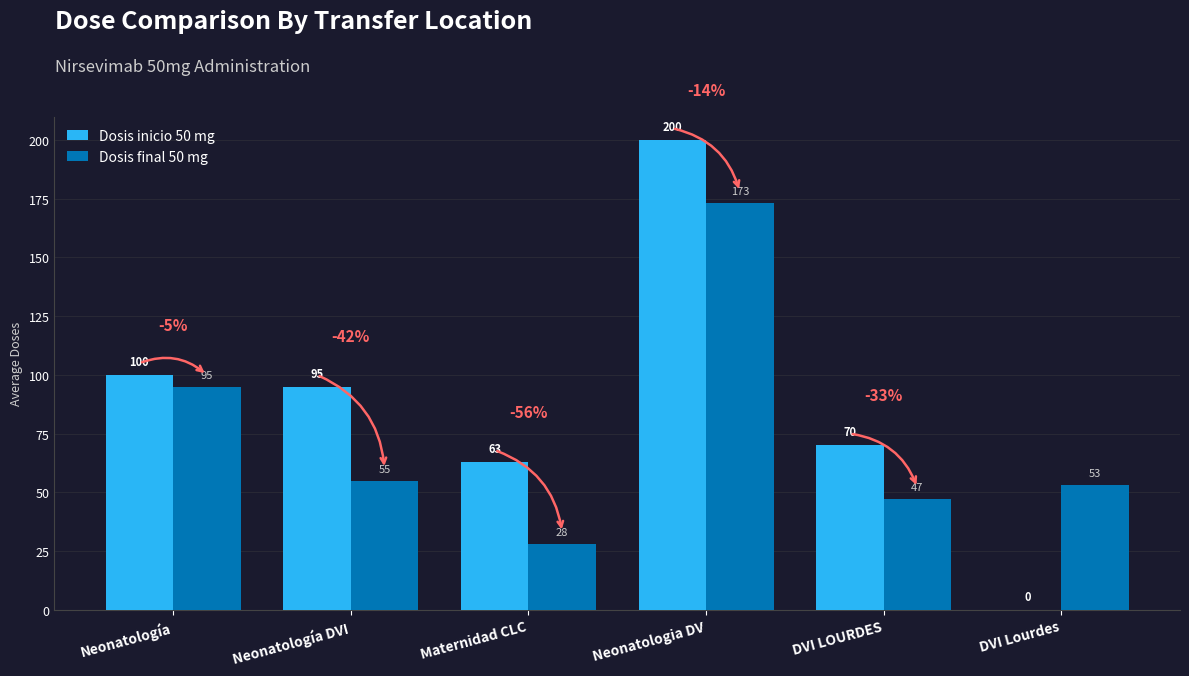

At which label does Dosis final 50 mg first exceed 55?

Neonatología